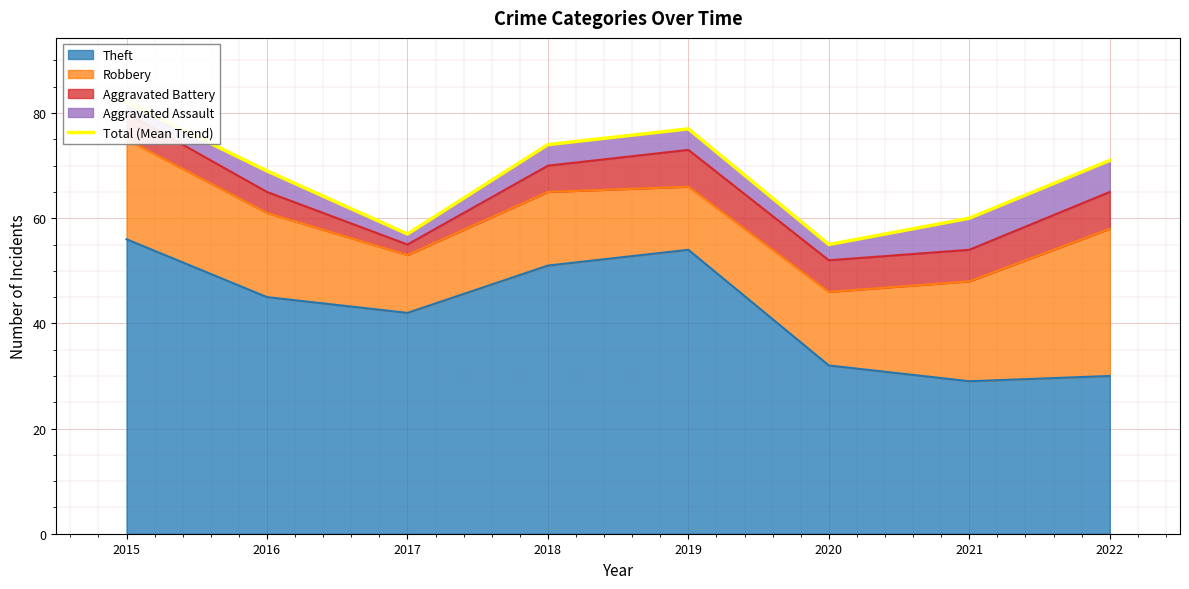

Where is the data nearest to the value 68?

2016